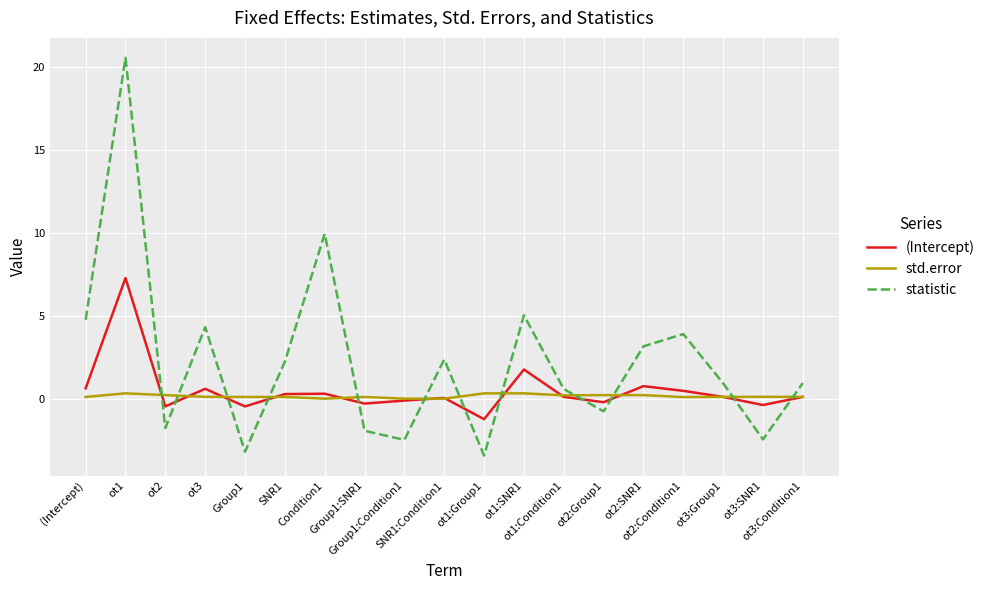

What is the minimum value shown in the chart?

-3.4